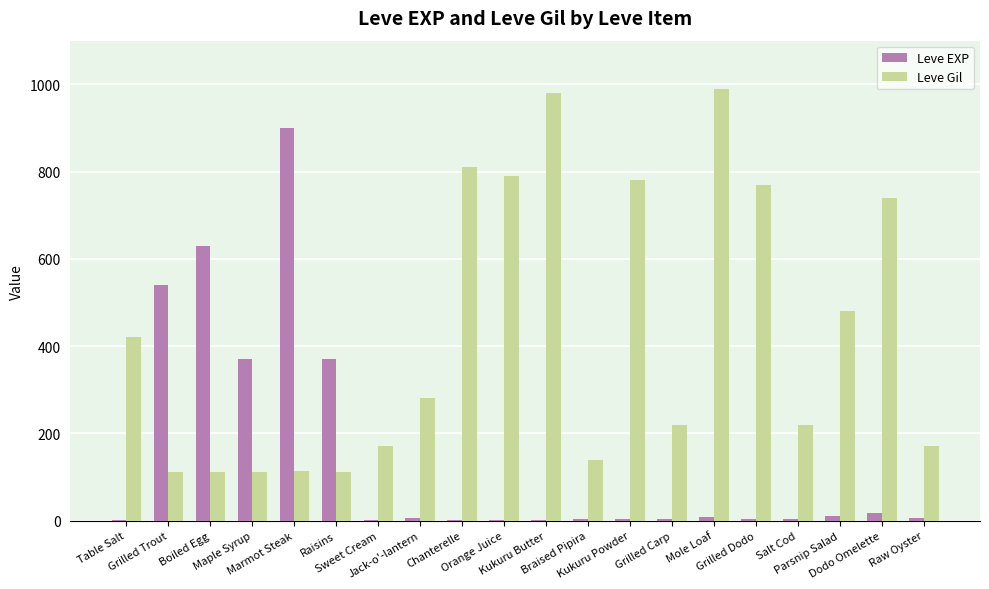

Which series has the largest total across all categories?

Leve Gil